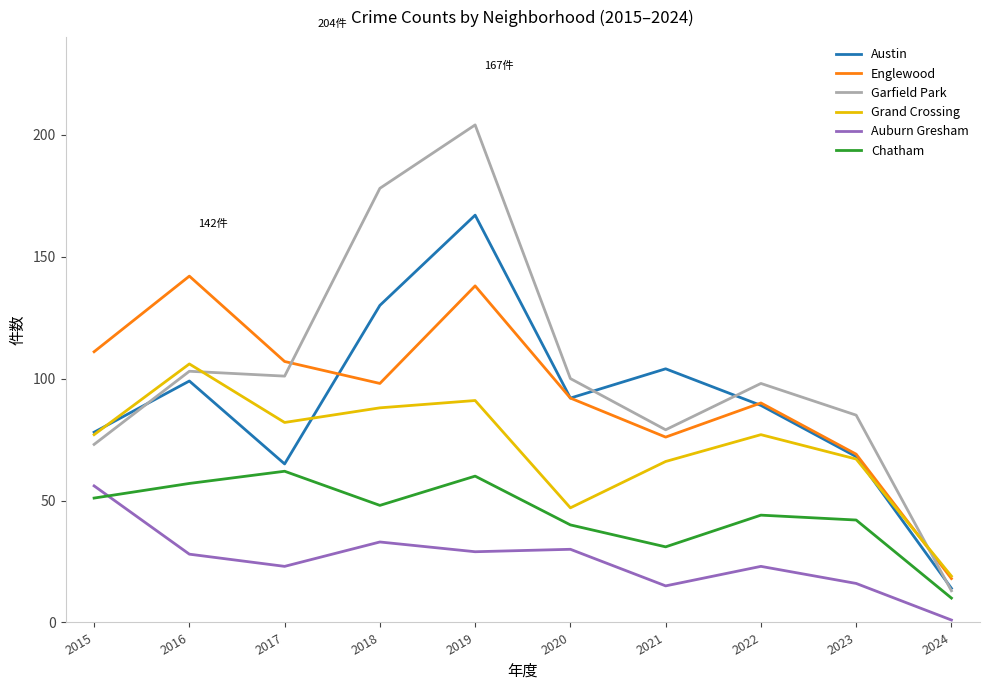

Rank the categories by Austin value from highest to lowest.

2019, 2018, 2021, 2016, 2020, 2022, 2015, 2023, 2017, 2024